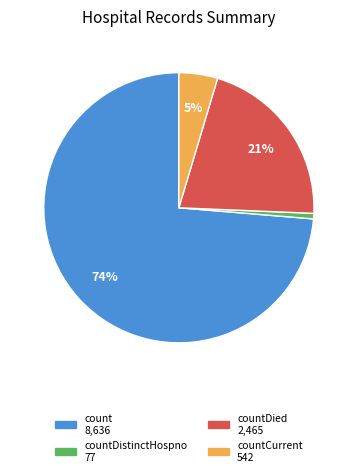

Does any single category account for the majority?

Yes